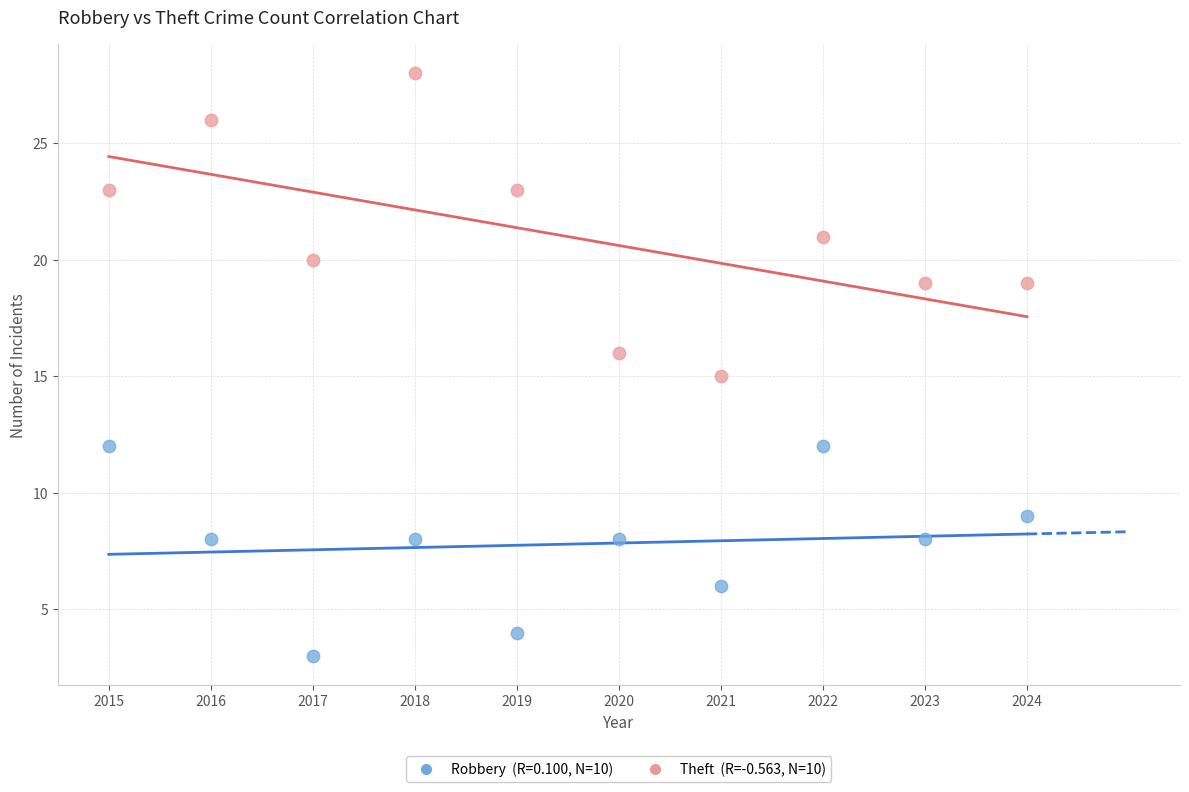

Across all data points, what is the range of Y values (max minus min)?

25